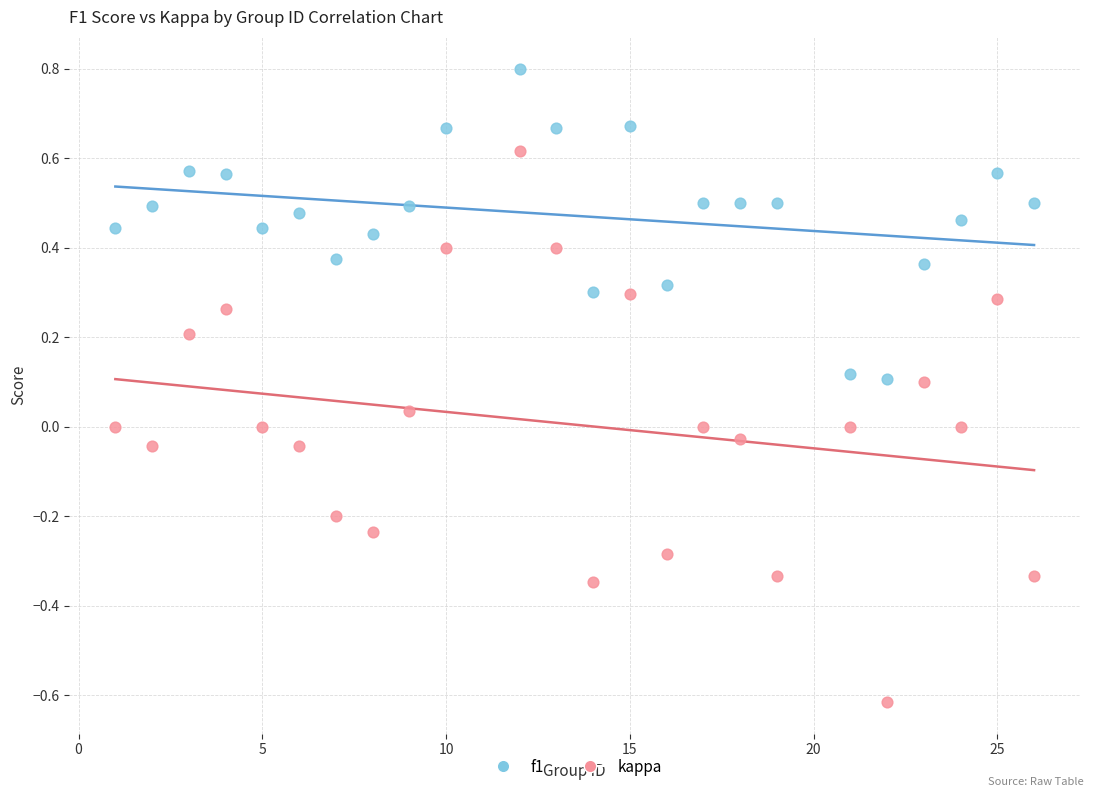

Which series reaches the maximum Y coordinate?

f1